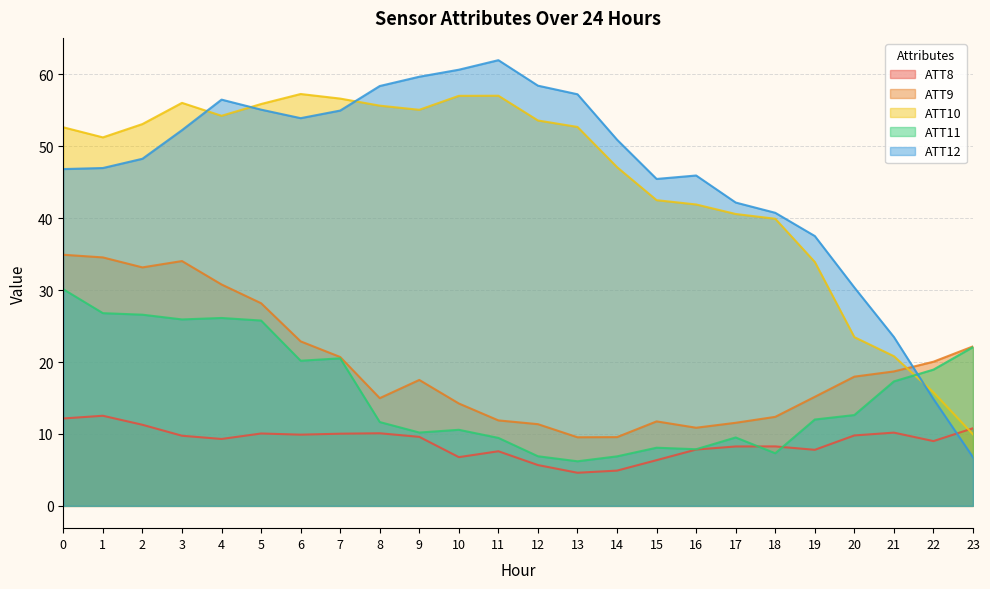

What is the maximum value shown in the chart?

62.0